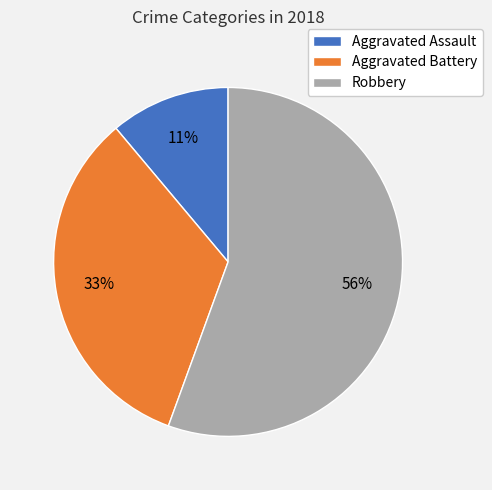

To the nearest percent, what is the combined percentage of Aggravated Battery and Aggravated Assault?

44%